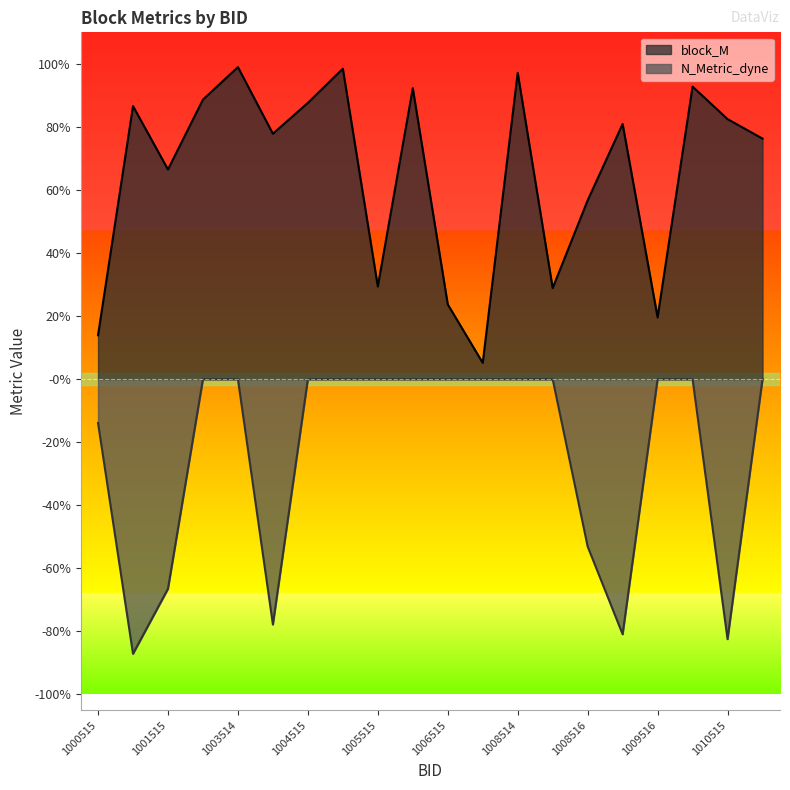

The value of block_M at 1010514 is 1.6. True or false?

False